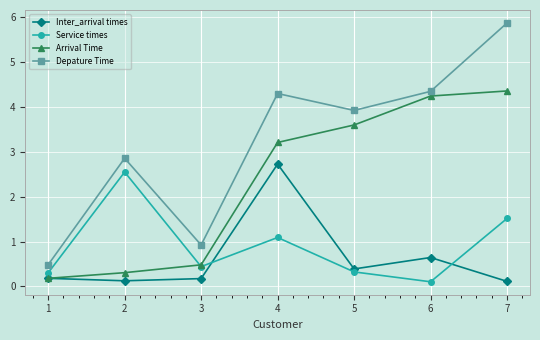

Does the chart display data point markers on the line(s)?

Yes